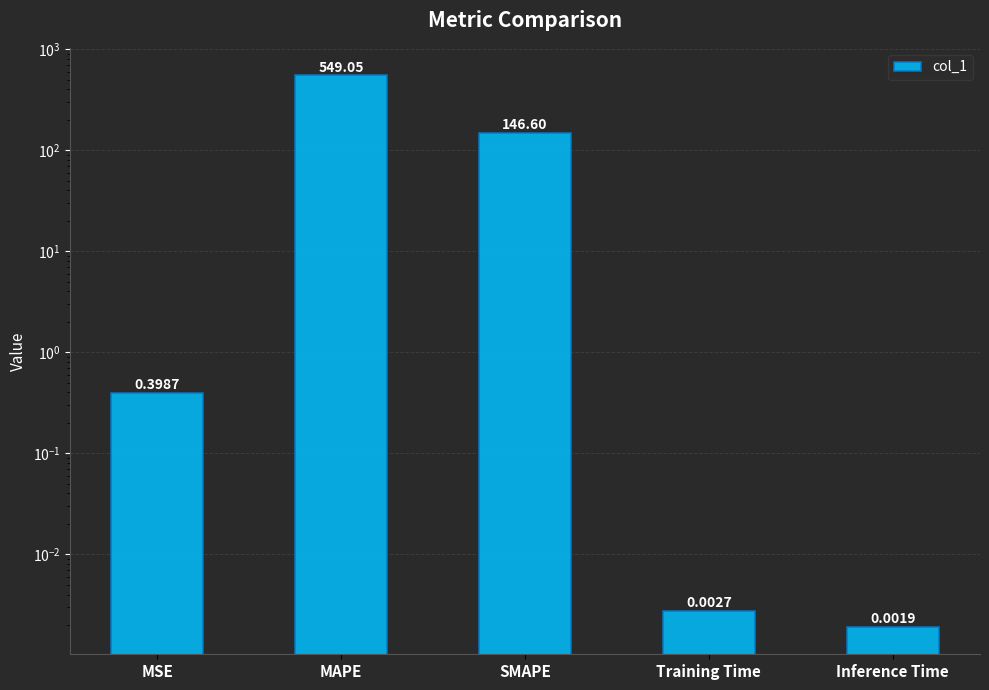

Rank the categories by value from highest to lowest.

MAPE, SMAPE, MSE, Training Time, Inference Time